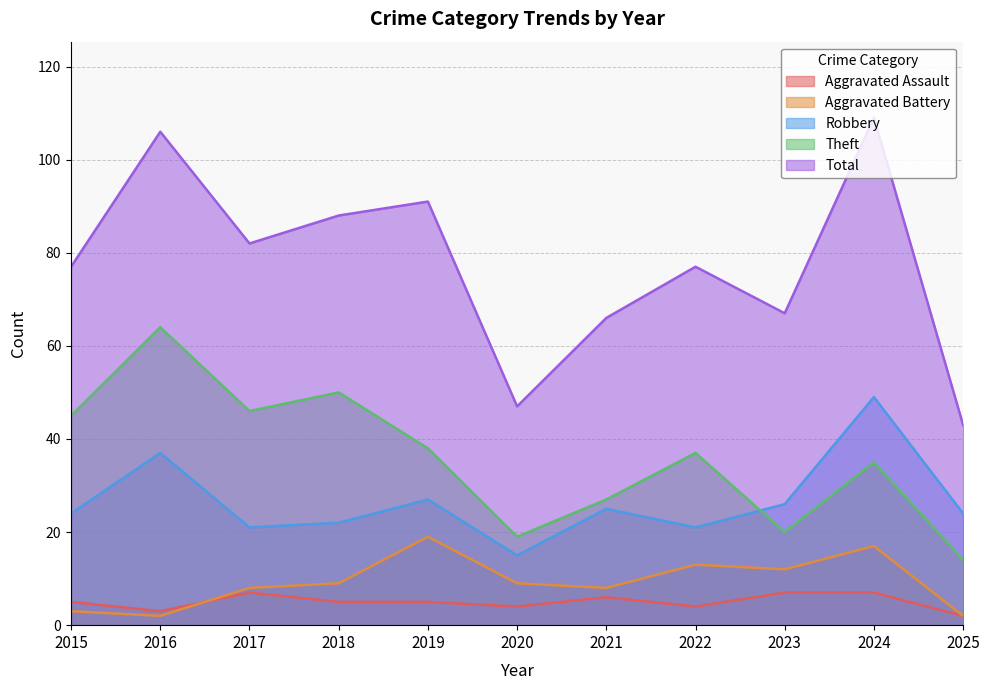

What is the approximate value of Aggravated Assault at 2015?

5